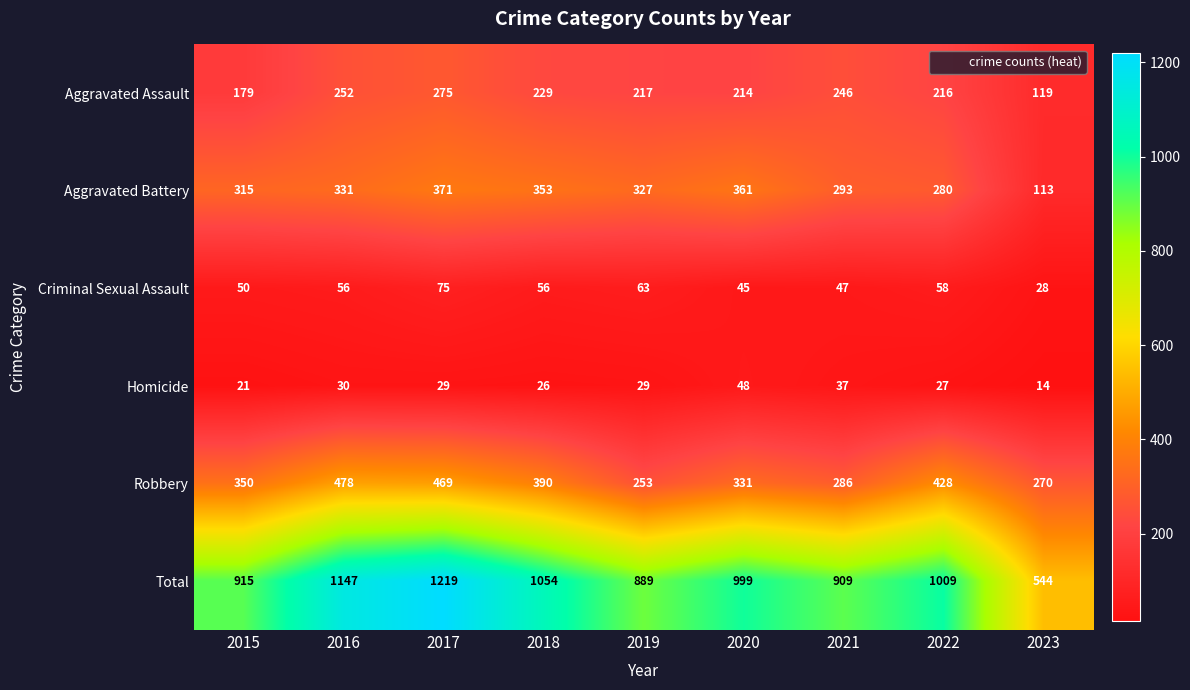

At which label is Aggravated Assault closest to 197?

2020